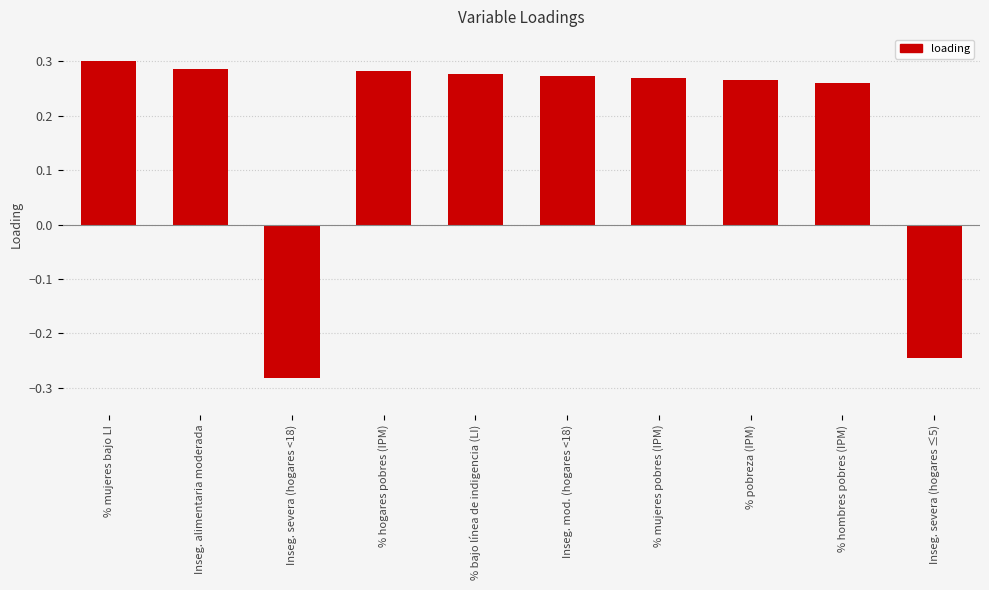

What is the difference between the second highest and minimum values?

0.6